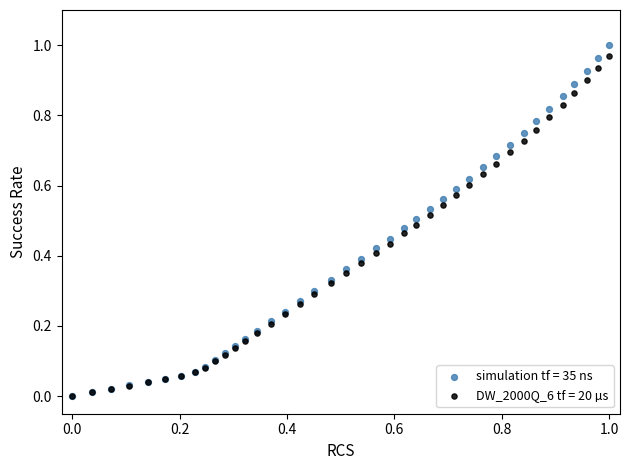

What are all the series names shown in the legend?

simulation tf = 35 ns, DW_2000Q_6 tf = 20 µs